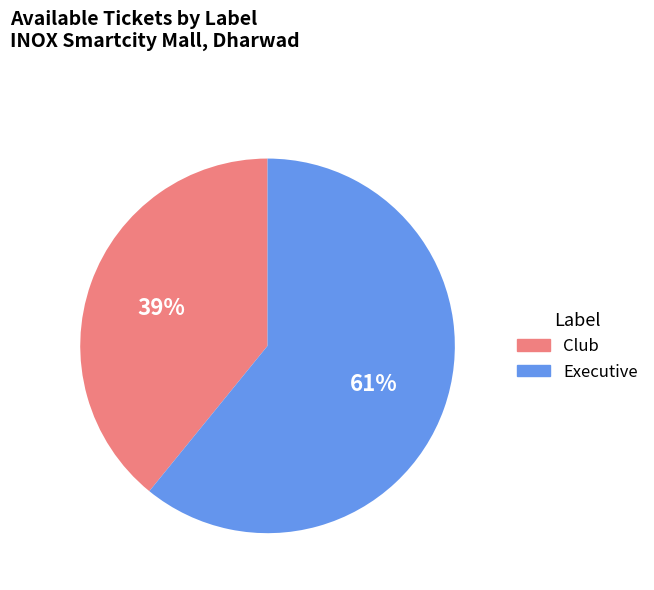

Which category has the biggest portion of the pie?

Executive